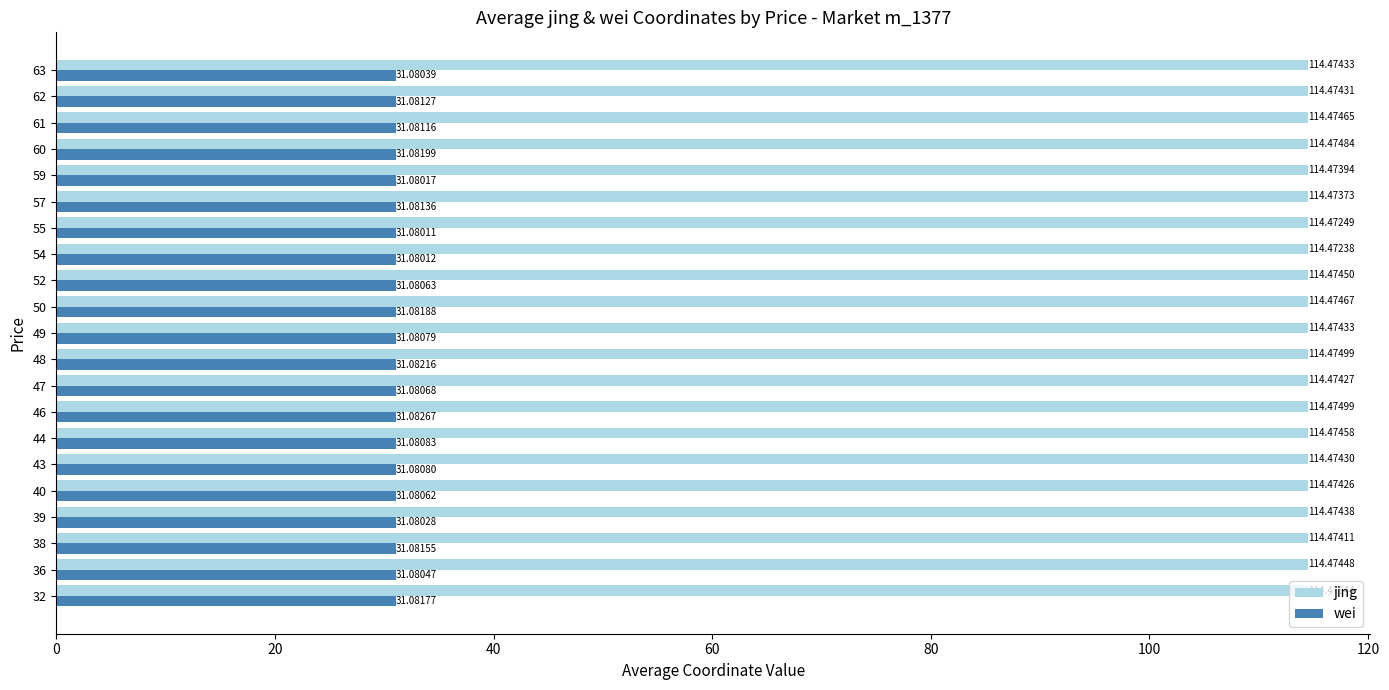

At 59, list the series in order from smallest to largest.

wei, jing